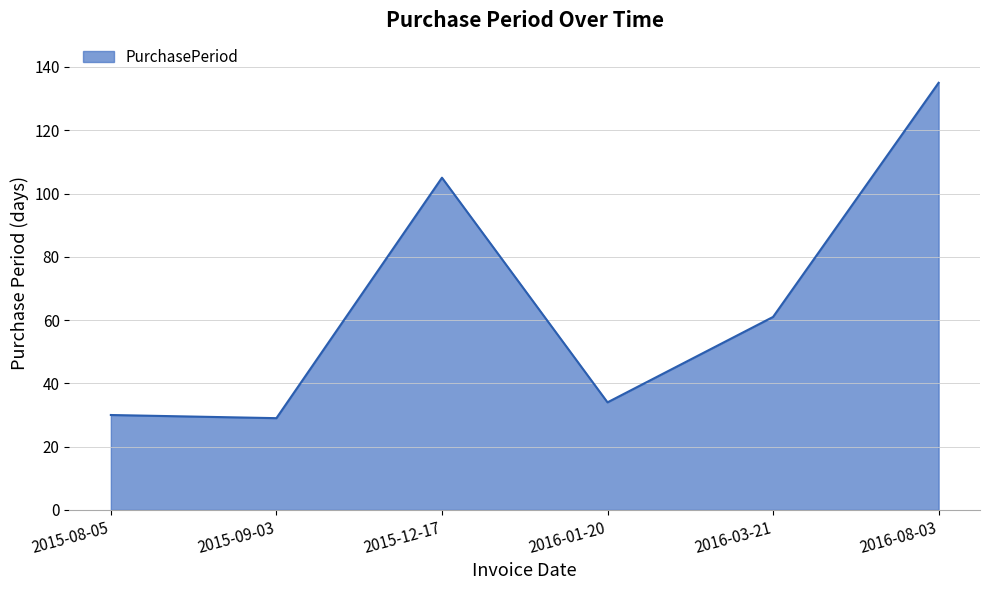

Reading left to right, extract all data points from this chart.

30	29	105	34	61	135